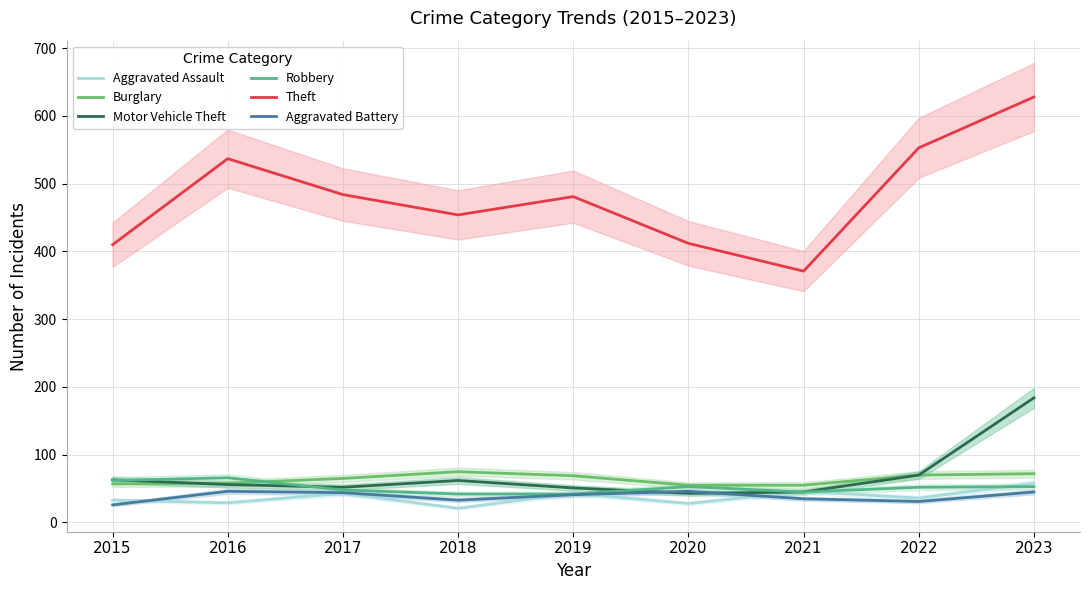

At which label is Aggravated Battery closest to 36?

2021